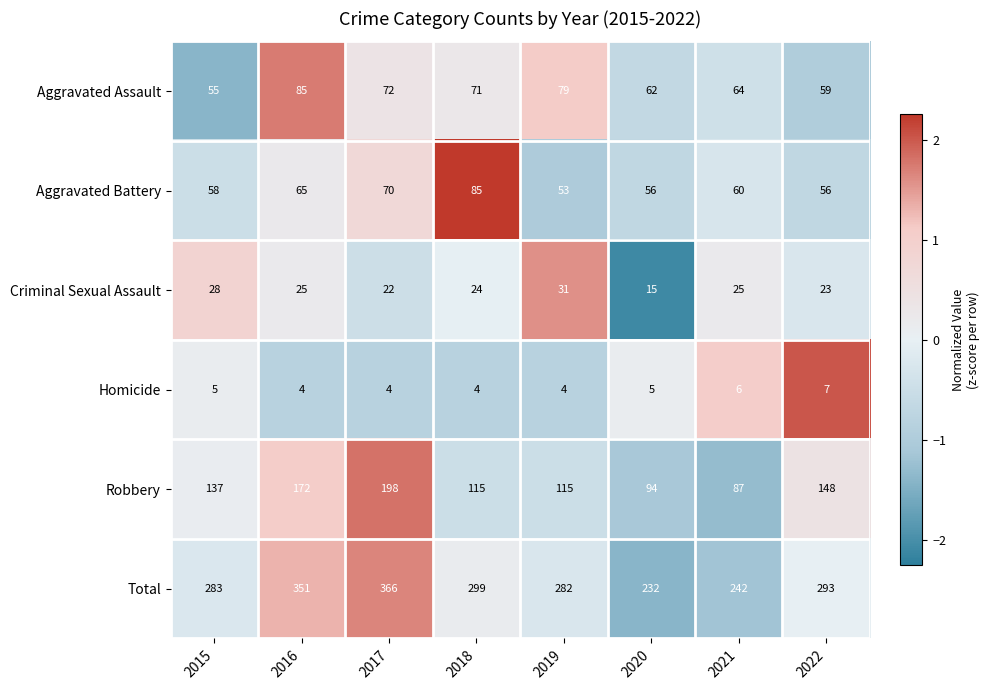

At 2019, list the series in order from smallest to largest.

Homicide, Criminal Sexual Assault, Aggravated Battery, Aggravated Assault, Robbery, Total